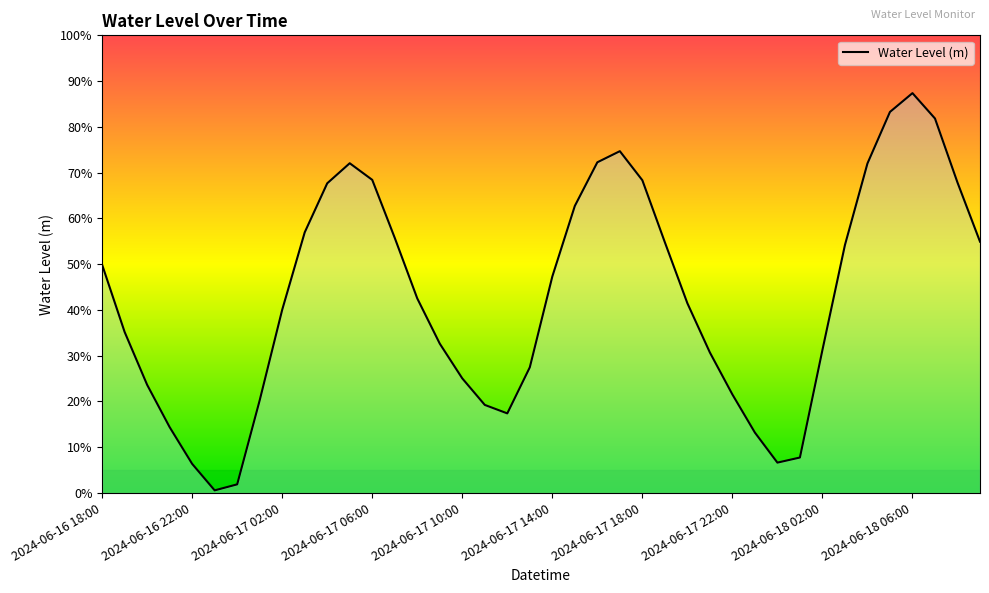

Reading left to right, transcribe all the data shown in this chart.

2024-06-16 18:00=0.5	2024-06-16 19:00=0.4	2024-06-16 20:00=0.2	2024-06-16 21:00=0.1	2024-06-16 22:00=0.1	2024-06-16 23:00=0.0	2024-06-17 00:00=0.0	2024-06-17 01:00=0.2	2024-06-17 02:00=0.4	2024-06-17 03:00=0.6	2024-06-17 04:00=0.7	2024-06-17 05:00=0.7	2024-06-17 06:00=0.7	2024-06-17 07:00=0.6	2024-06-17 08:00=0.4	2024-06-17 09:00=0.3	2024-06-17 10:00=0.3	2024-06-17 11:00=0.2	2024-06-17 12:00=0.2	2024-06-17 13:00=0.3	2024-06-17 14:00=0.5	2024-06-17 15:00=0.6	2024-06-17 16:00=0.7	2024-06-17 17:00=0.7	2024-06-17 18:00=0.7	2024-06-17 19:00=0.5	2024-06-17 20:00=0.4	2024-06-17 21:00=0.3	2024-06-17 22:00=0.2	2024-06-17 23:00=0.1	2024-06-18 00:00=0.1	2024-06-18 01:00=0.1	2024-06-18 02:00=0.3	2024-06-18 03:00=0.5	2024-06-18 04:00=0.7	2024-06-18 05:00=0.8	2024-06-18 06:00=0.9	2024-06-18 07:00=0.8	2024-06-18 08:00=0.7	2024-06-18 09:00=0.5